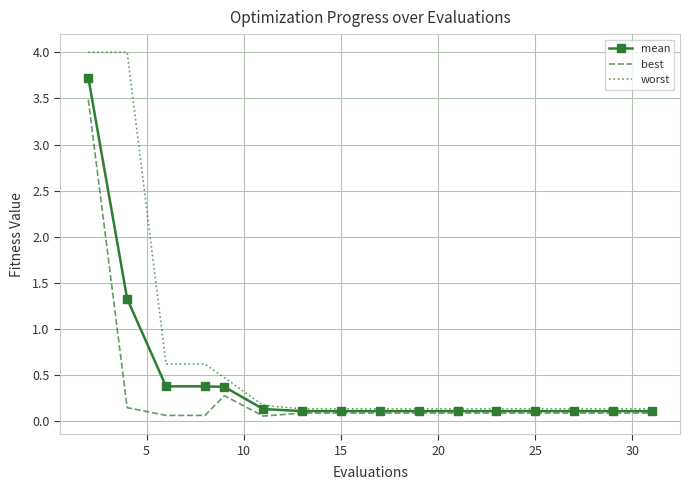

Which series has the largest range (max minus min)?

worst